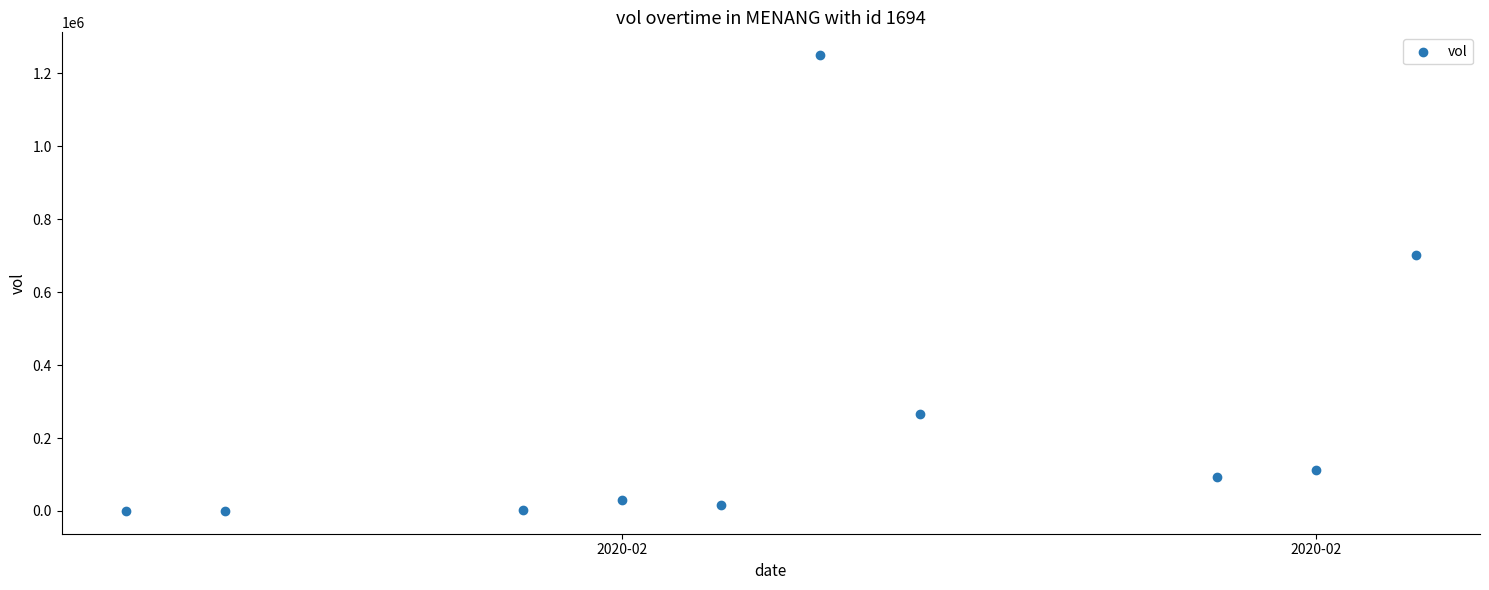

What Y value in the scatter plot is closest to 625250?

703300